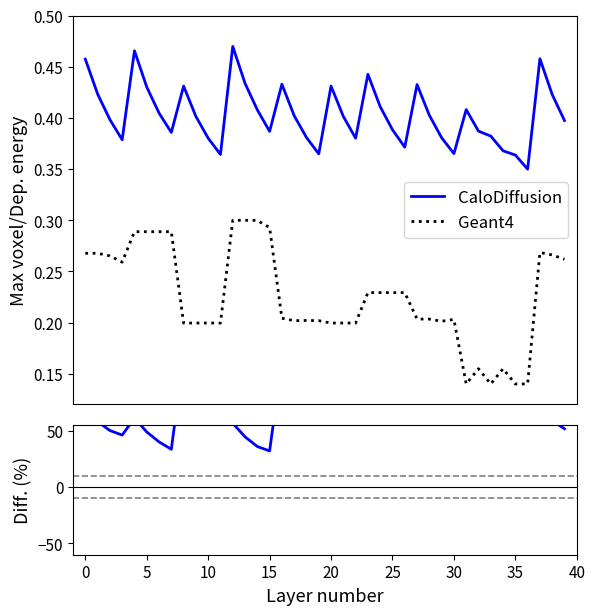

What is the total value across all series at 23?

93.7